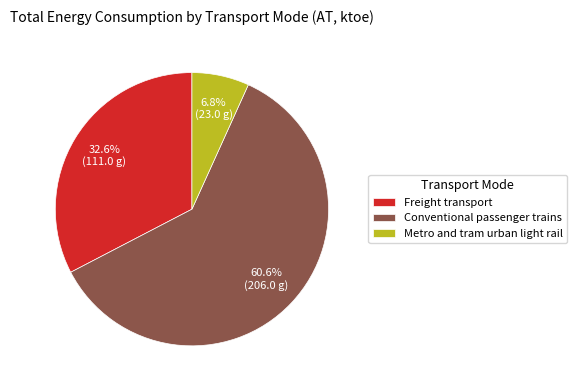

What is the smallest slice in the pie chart?

Metro and tram urban light rail